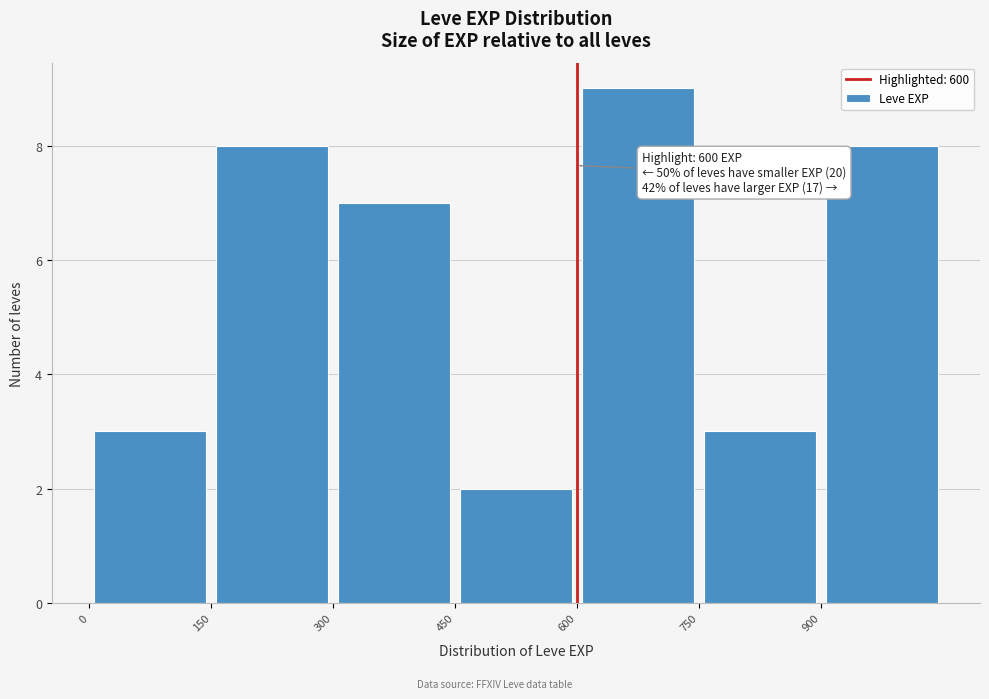

Which range on the x-axis has the tallest bar?

600 to 750